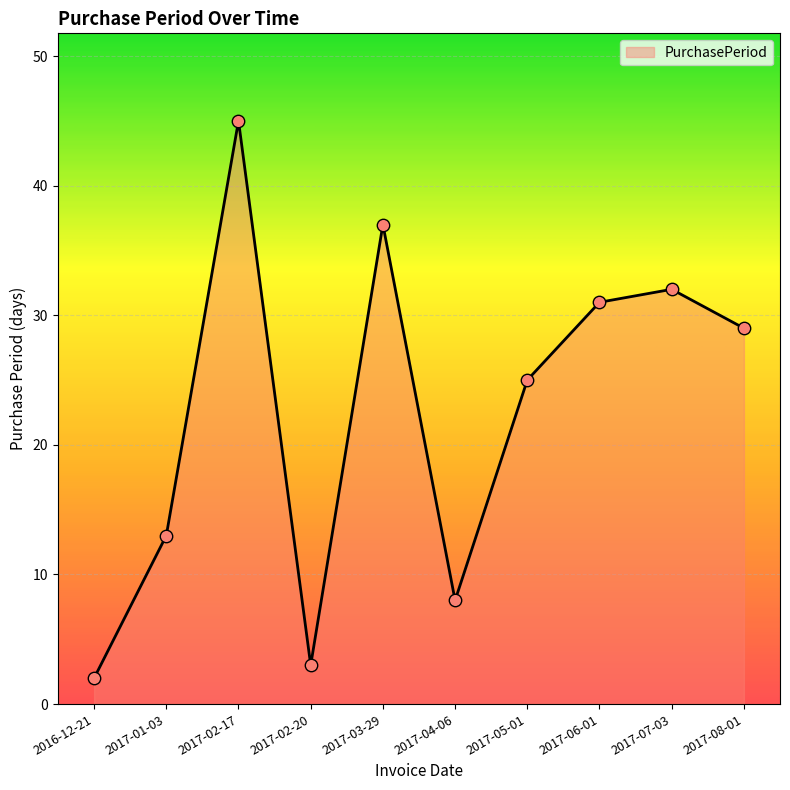

What is the change in value from 2017-06-01 to 2017-07-03?

+1